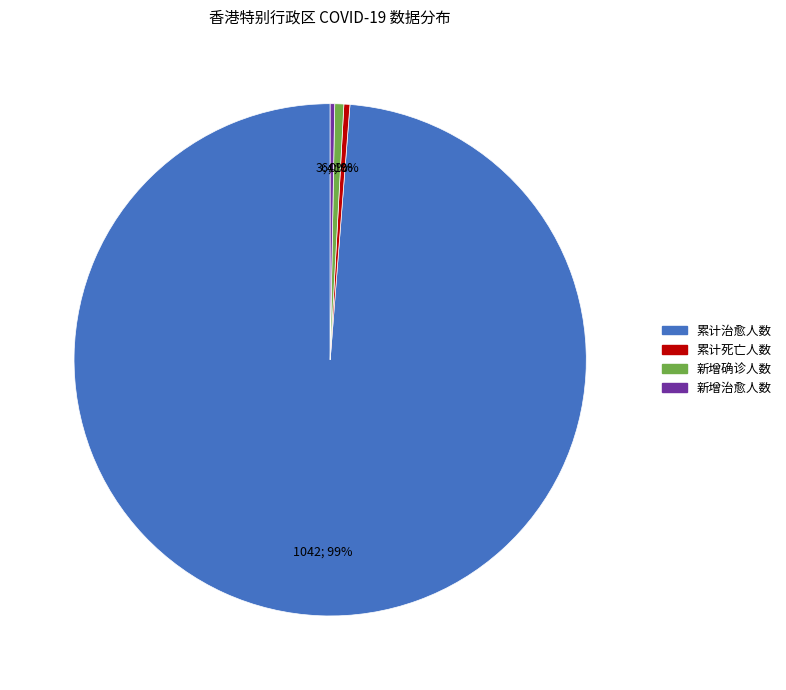

Is it true that 累计死亡人数 is 0% of the pie?

True